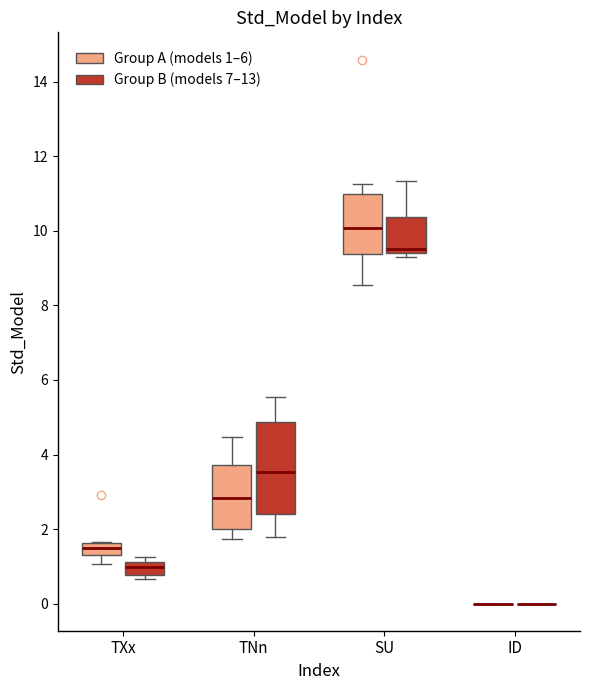

Comparing the boxes themselves (not the whiskers), which one is the tallest?

TNn (Group B (models 7–13))